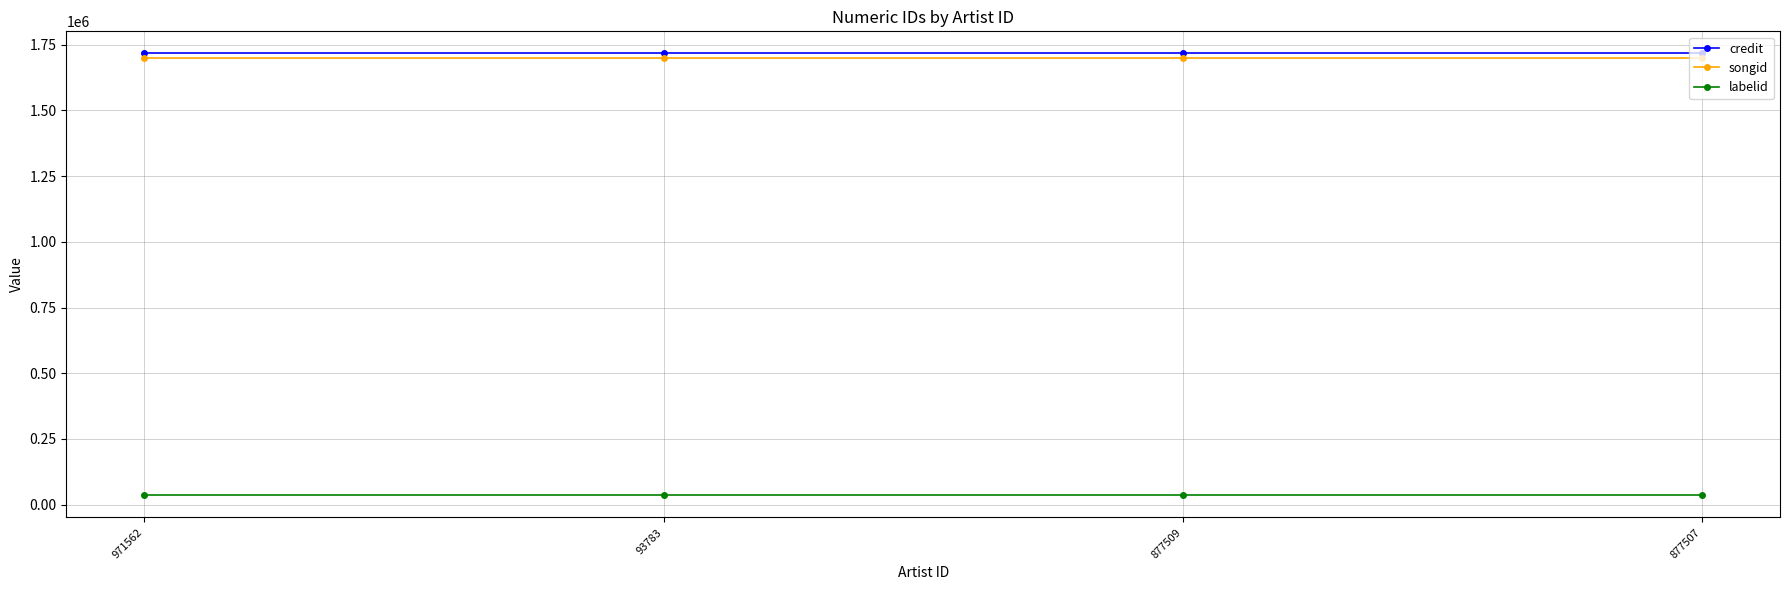

What is the total value across all series at 877509?

3453177